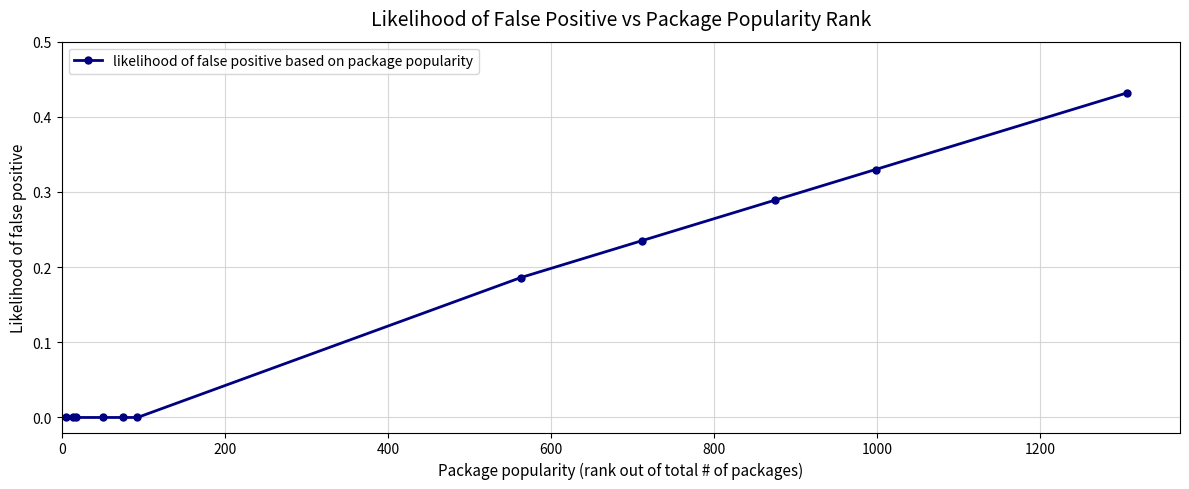

Count the number of data series in this chart.

1